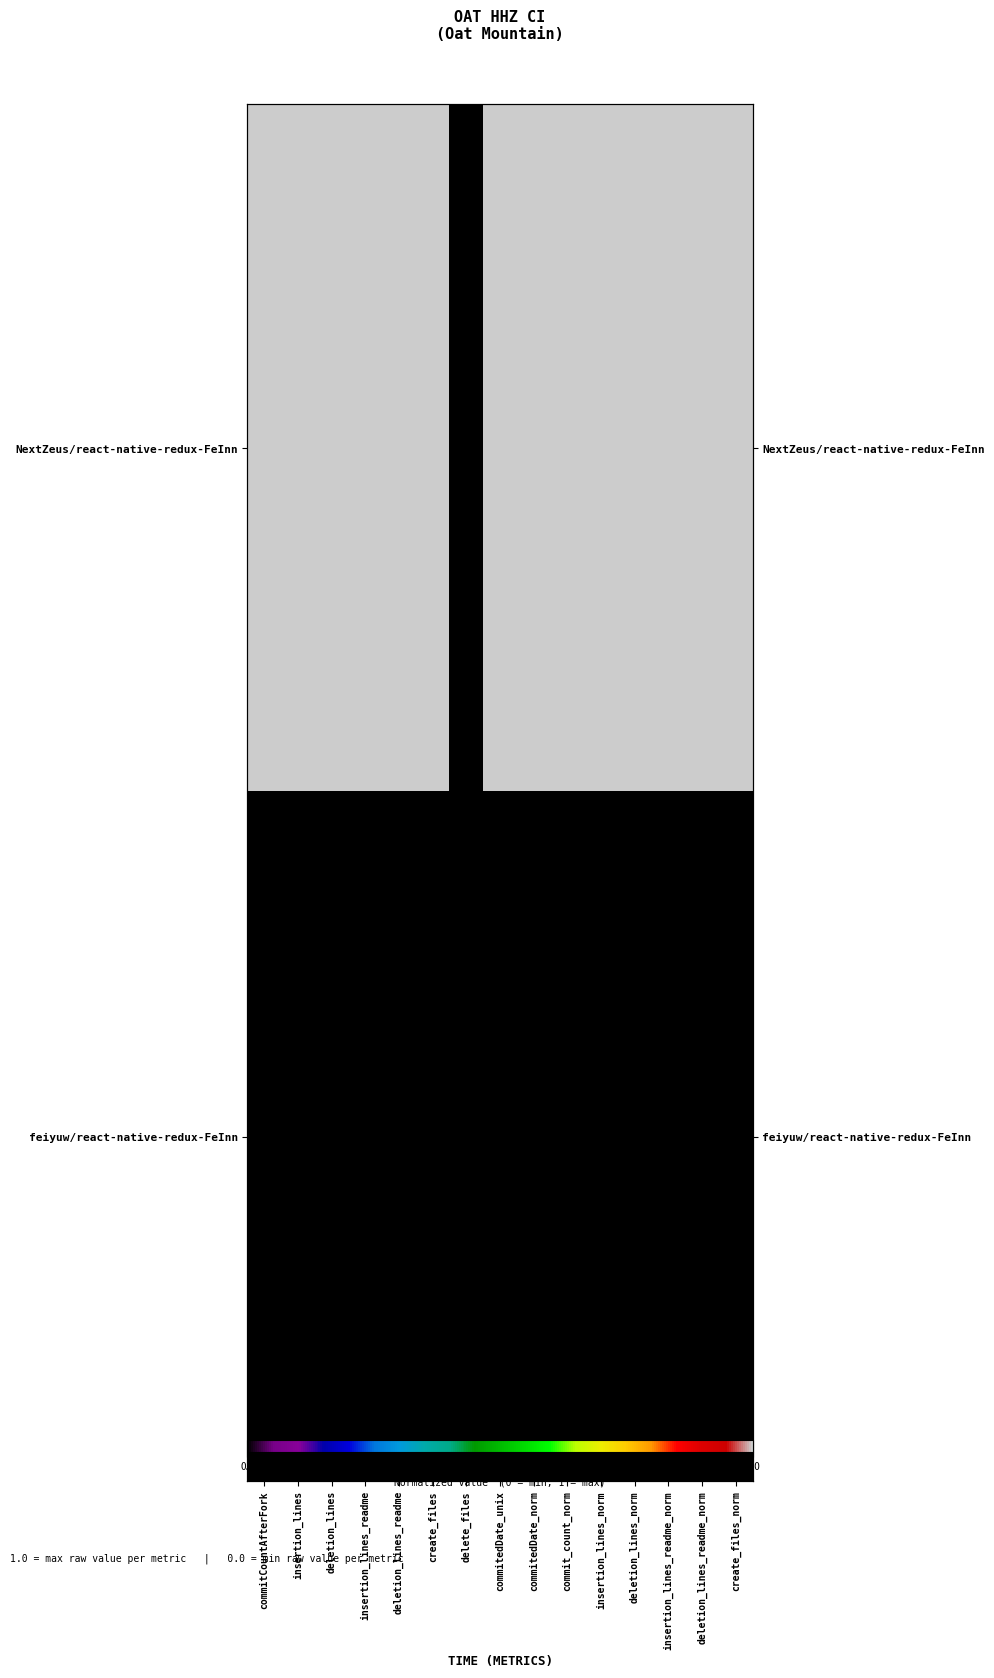

How many series are shown in this chart?

2